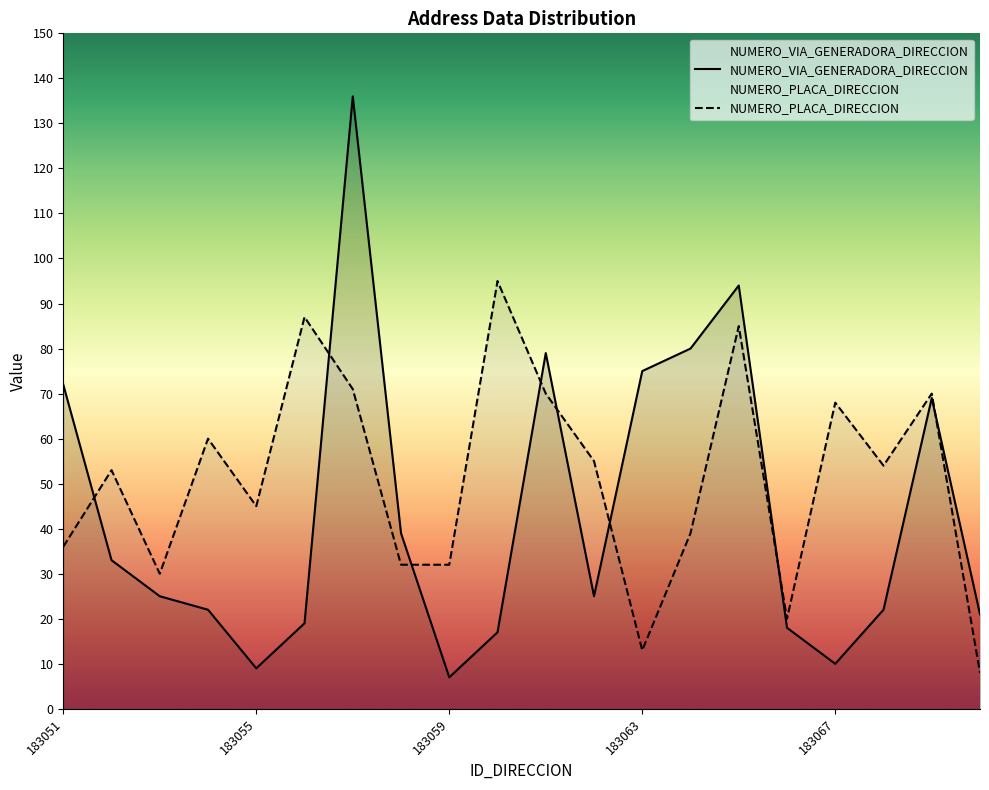

At how many categories does at least one series exceed 14?

20